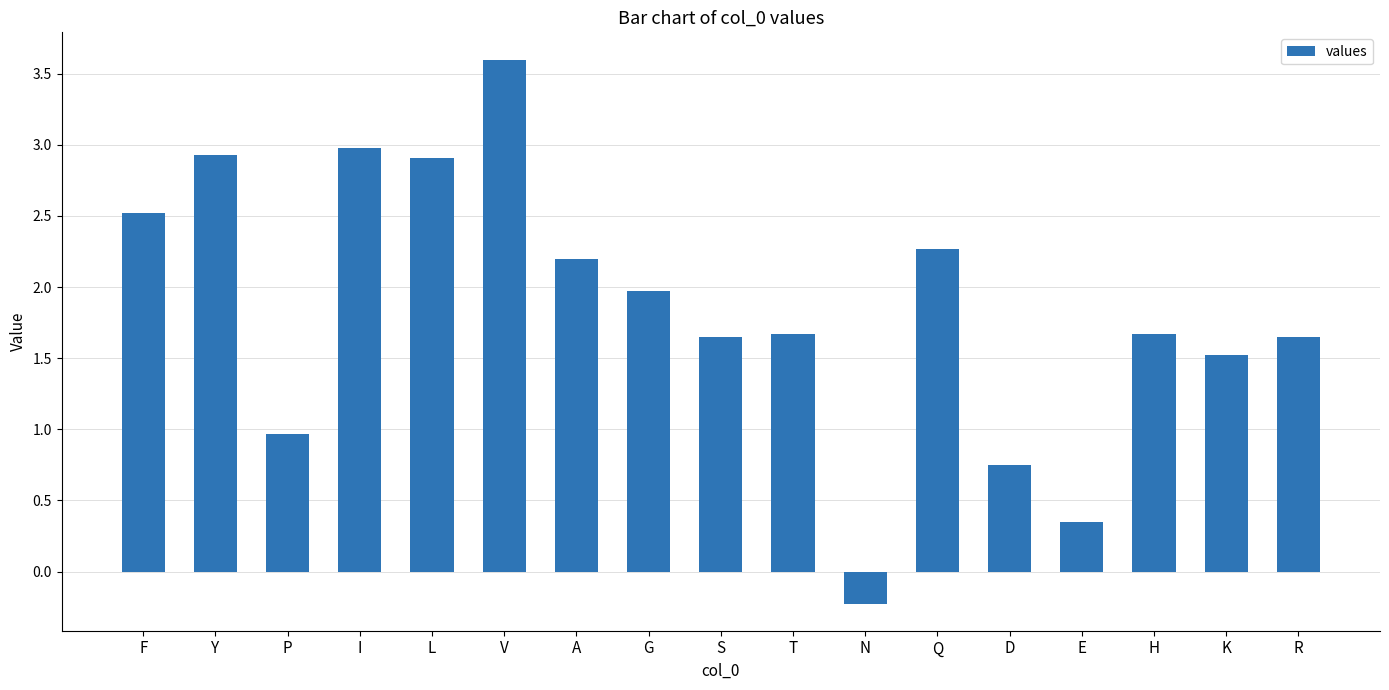

What position from the left is R?

17